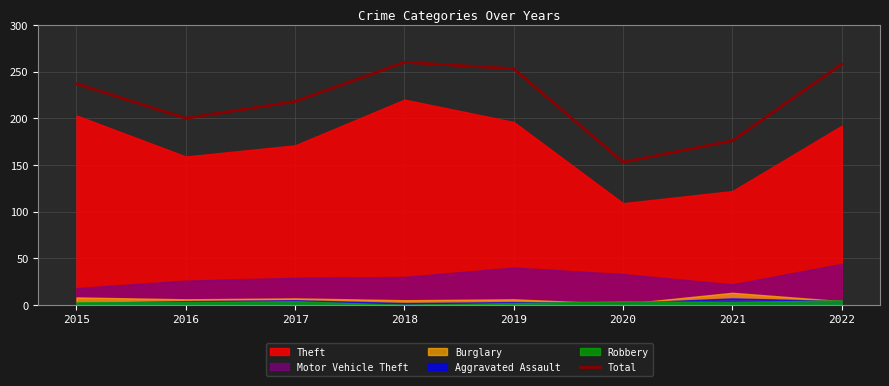

True or false: Total has a value of 176 at 2021.

True